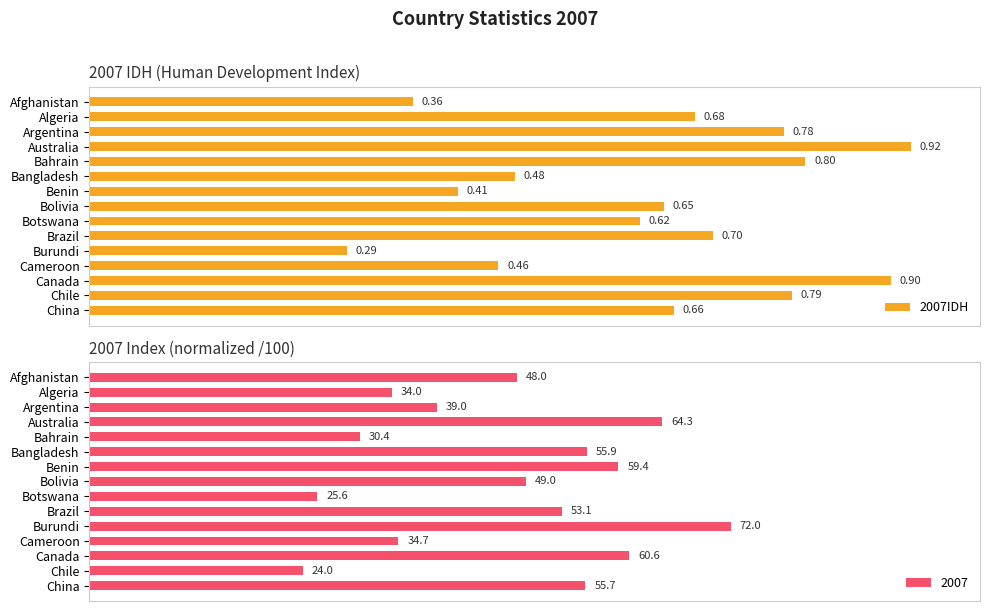

Where is 2007IDH nearest to the value 0?

Burundi